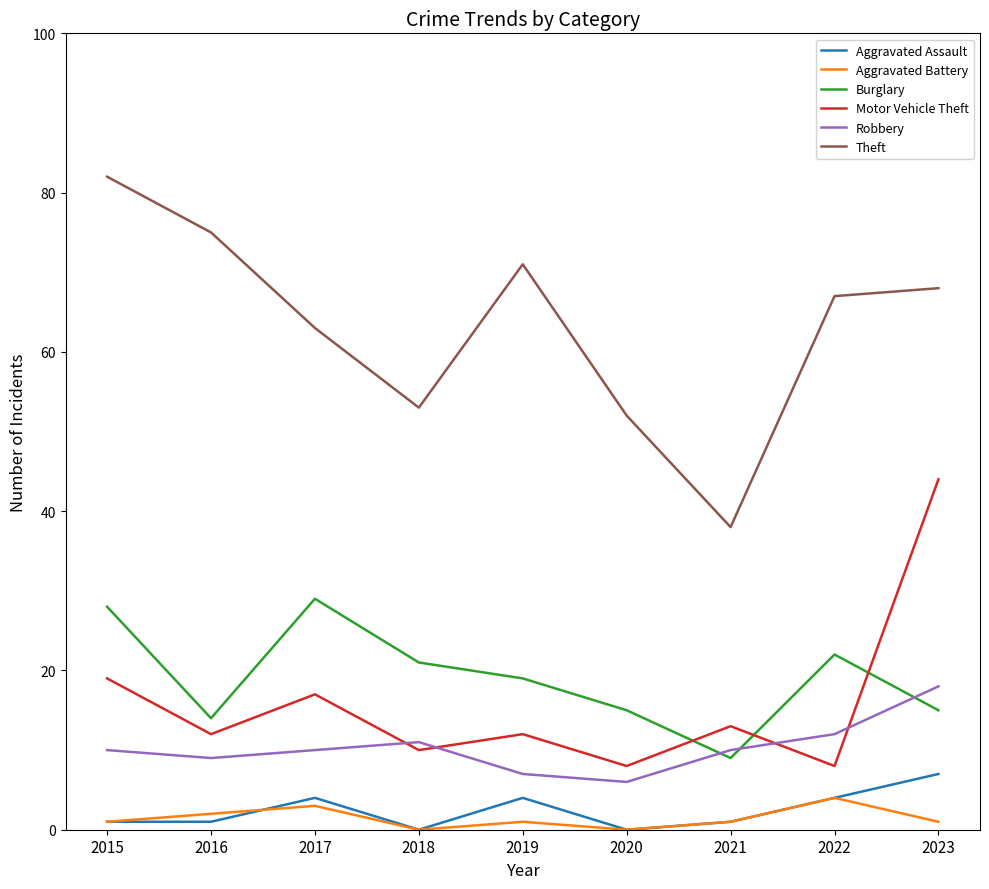

Which series has the largest total across all categories?

Theft